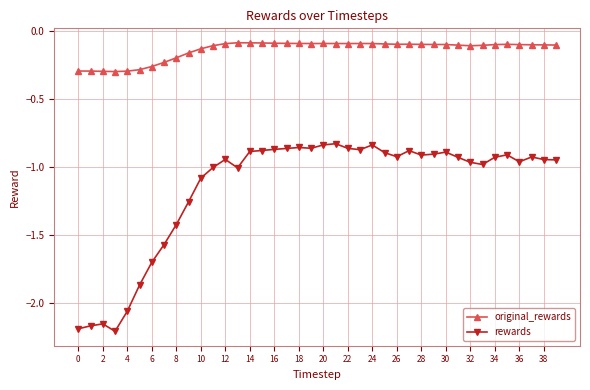

True or false: rewards has more than 0 points higher than both neighbors.

True